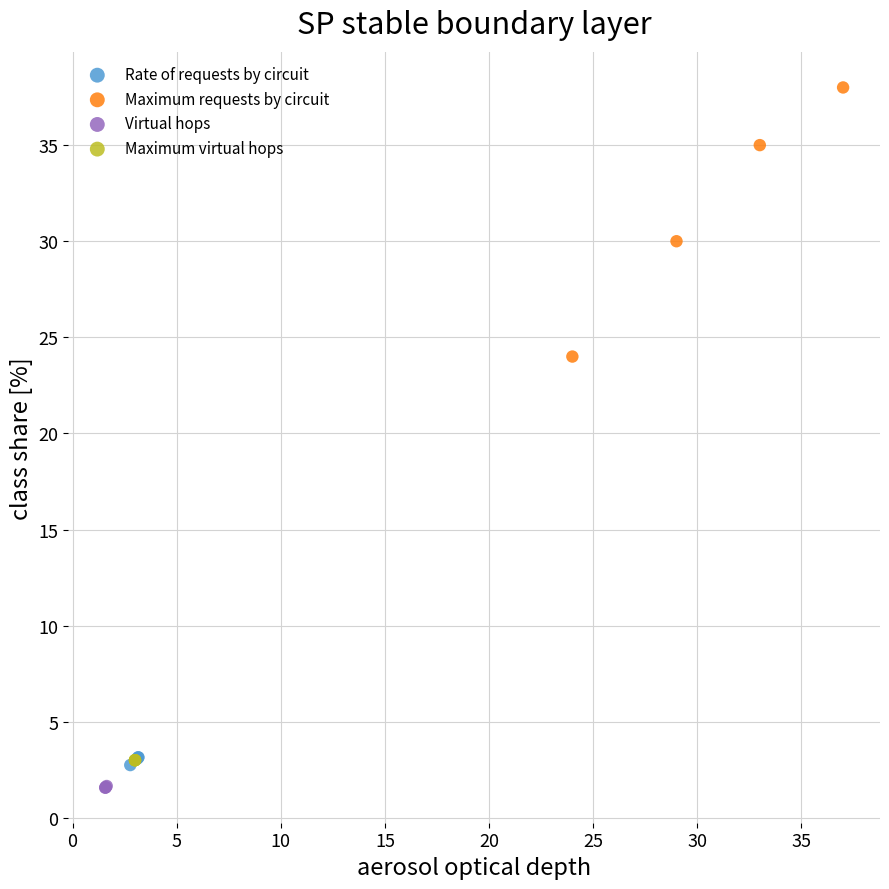

Which series contains the highest Y value?

Maximum requests by circuit